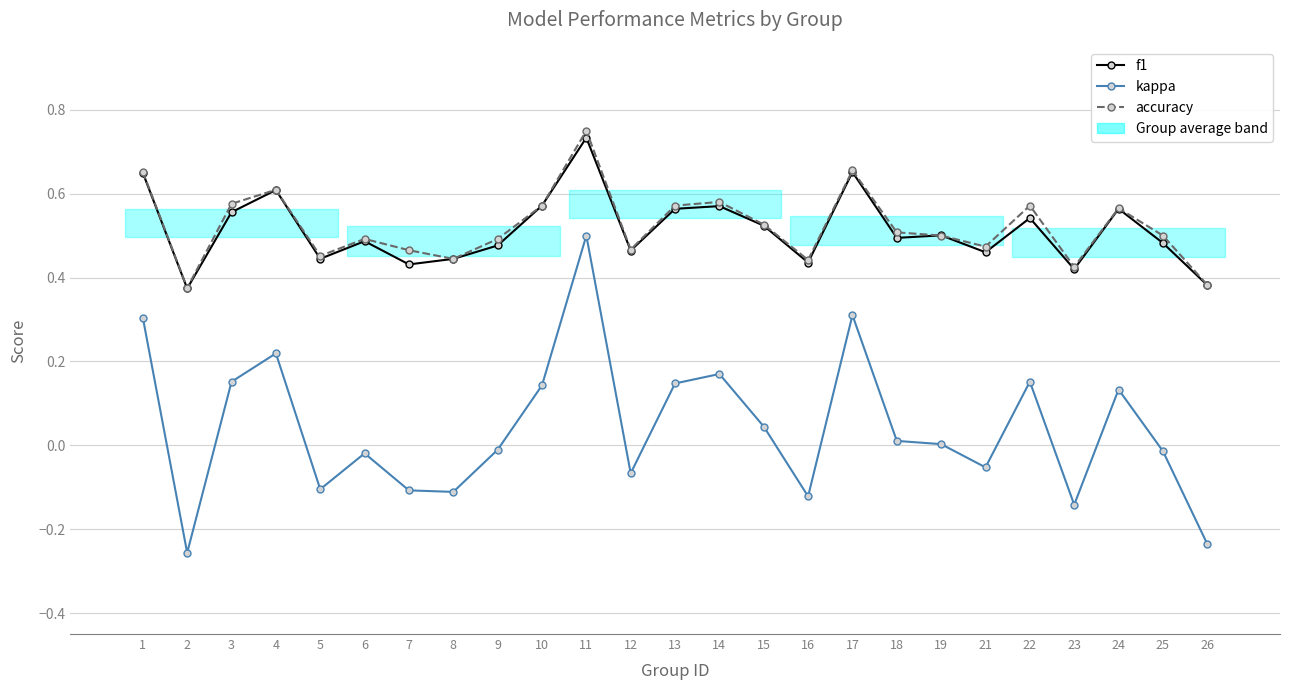

Where is the first local minimum for accuracy?

2